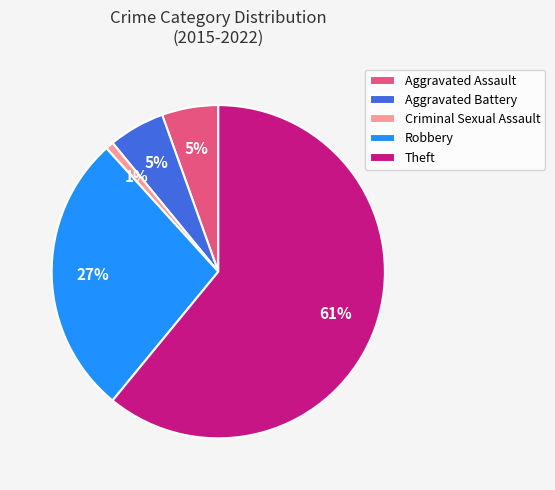

Count the number of slices in the pie.

5